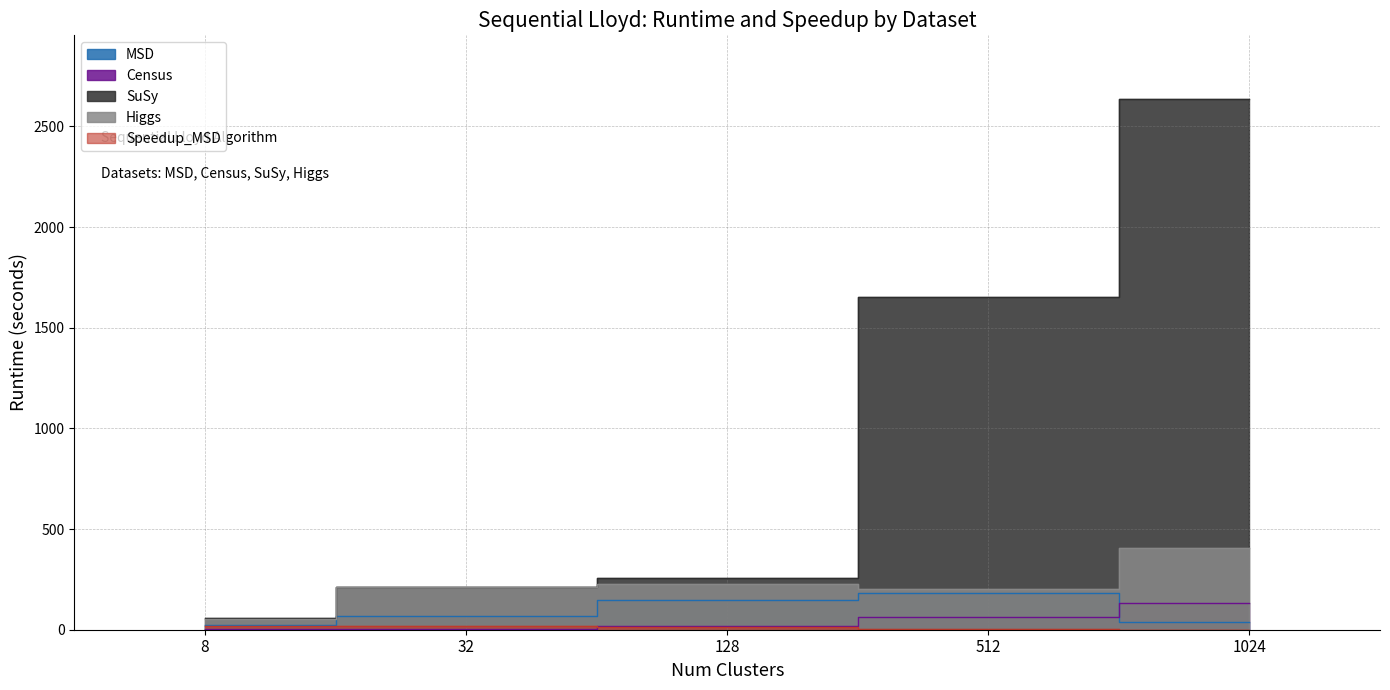

What is the sum of all SuSy values?

4809.7